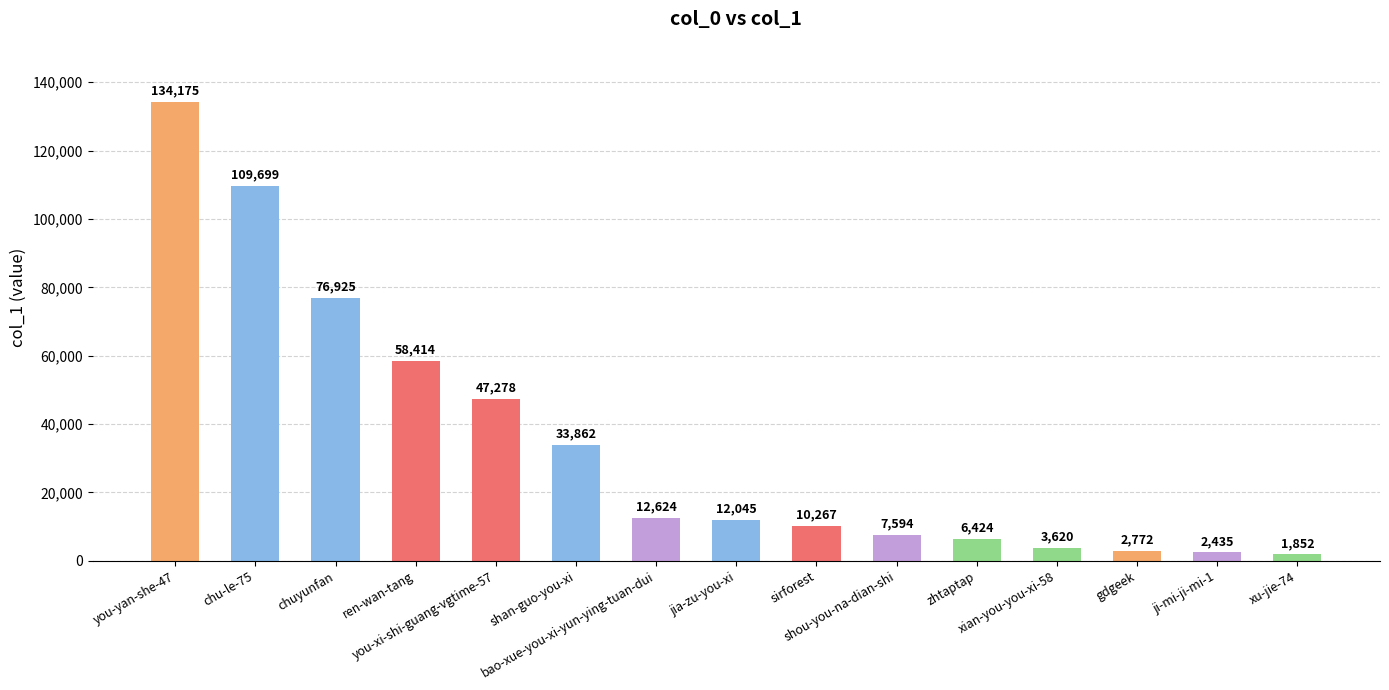

What is the sum of the values at you-yan-she-47 and you-xi-shi-guang-vgtime-57?

181453